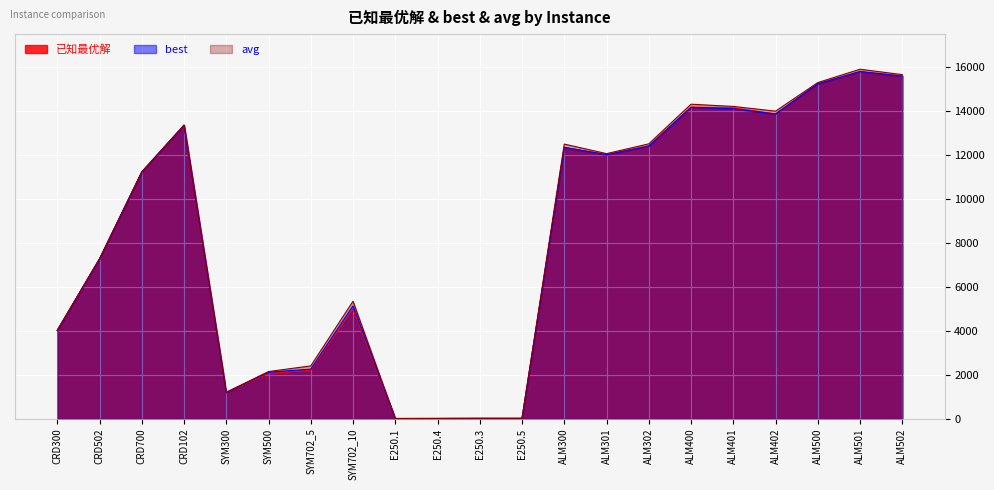

True or false: avg and best cross at least once.

False